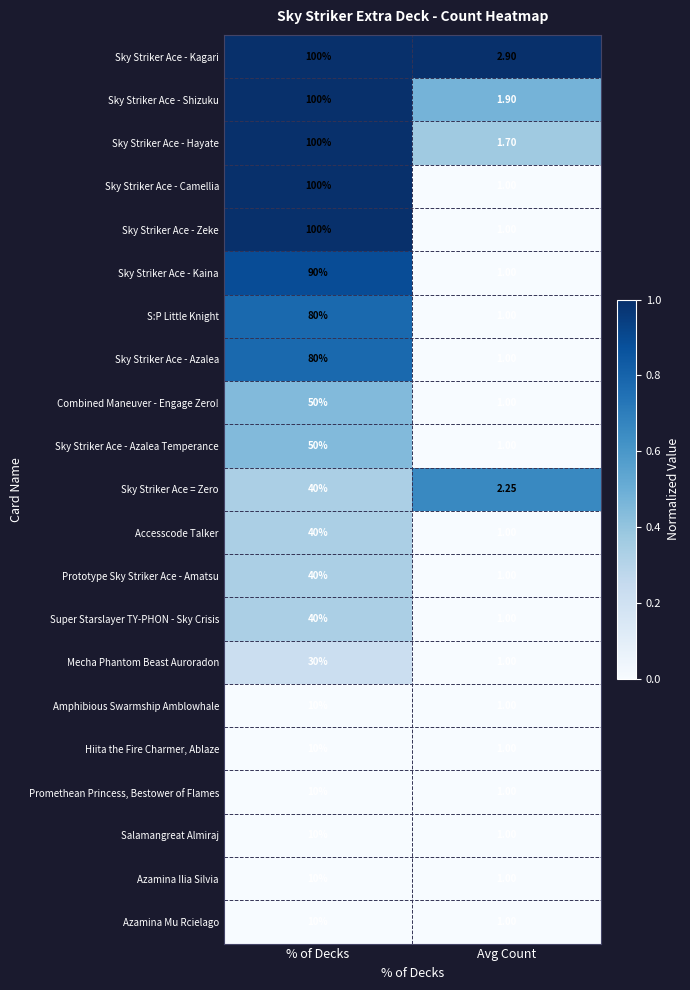

Which category has the lowest value across all series?

Avg Count